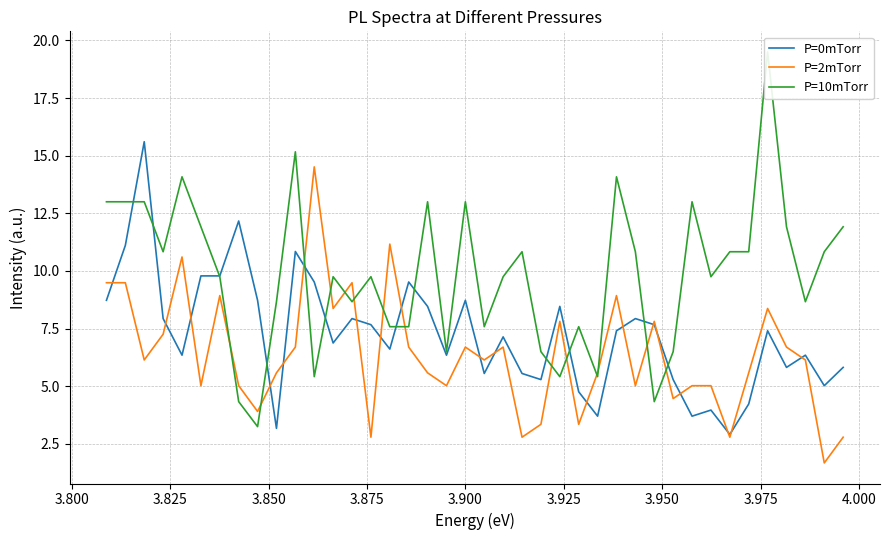

Rank the series by their maximum value, from lowest to highest.

P=2mTorr, P=0mTorr, P=10mTorr